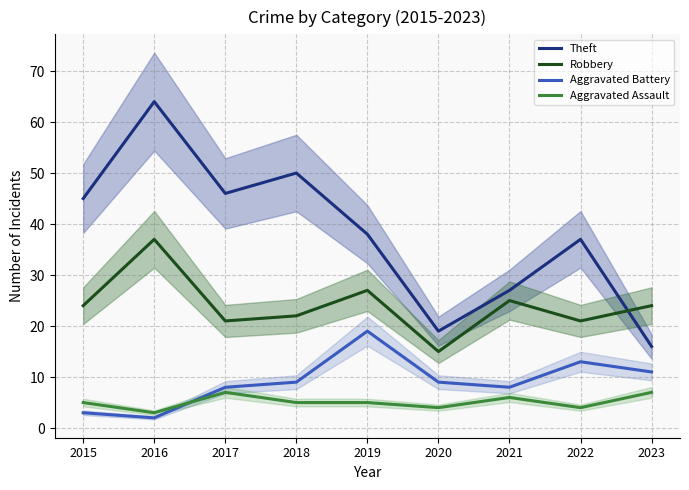

Which category has the lowest value across all series?

2016